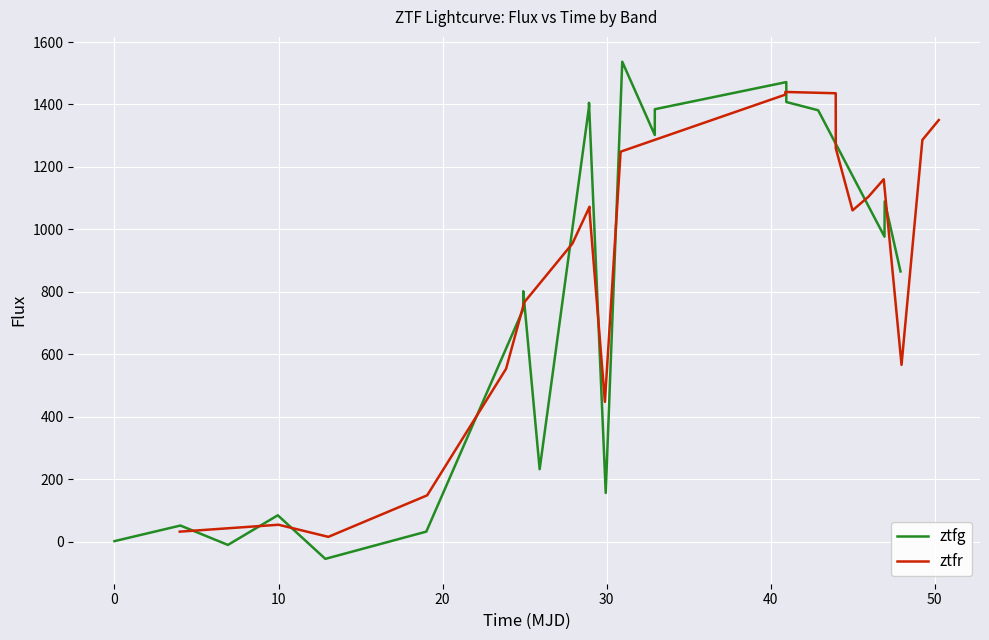

List the series in order of their overall mean, lowest first.

ztfg, ztfr